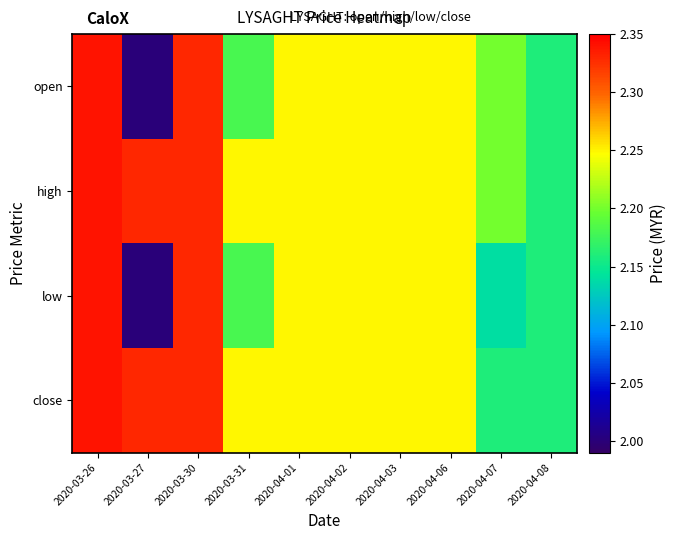

Which series has the widest spread of values?

open